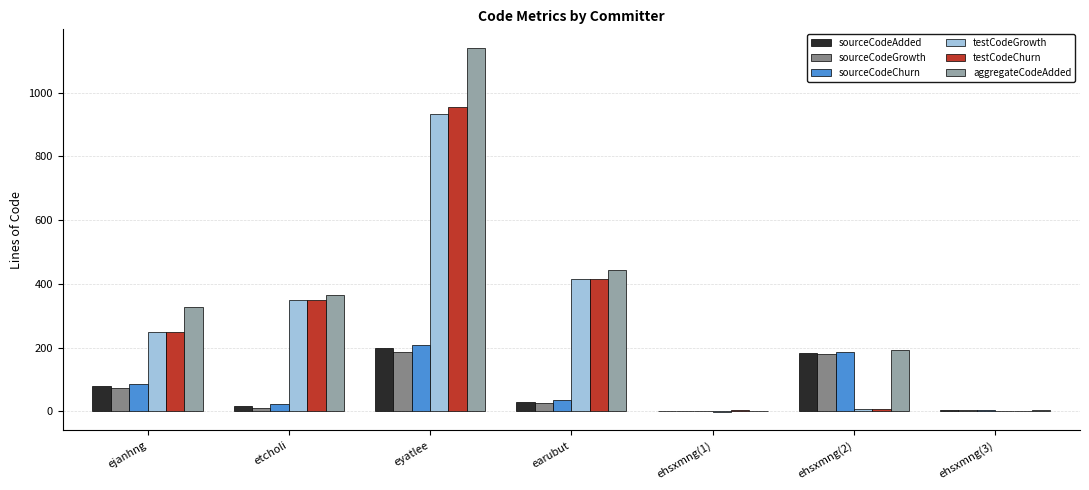

What is the highest value of the sourceCodeGrowth series?

186